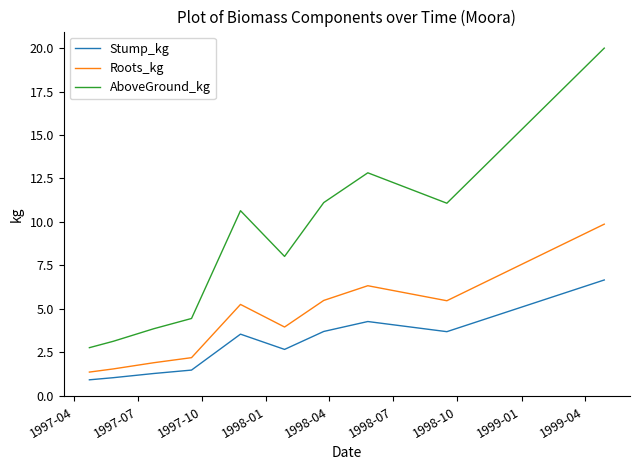

True or false: Roots_kg and Stump_kg intersect in this chart.

False